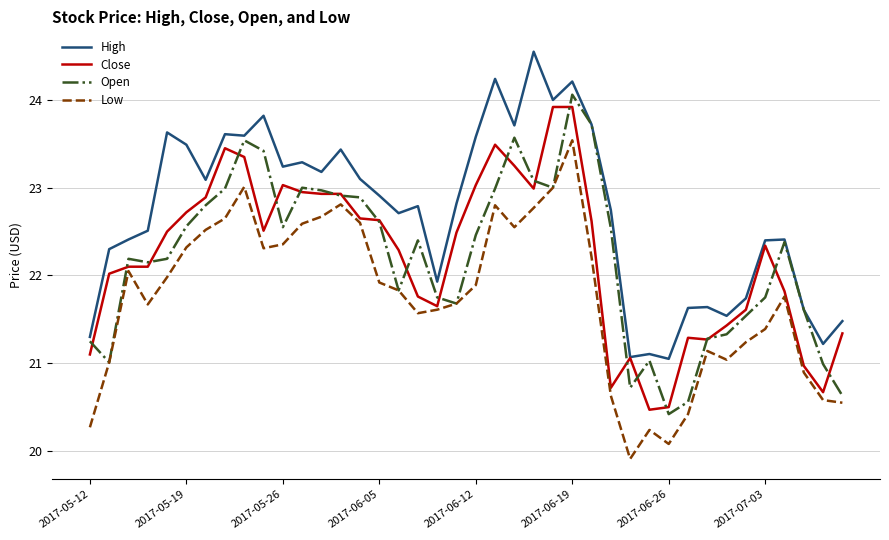

What is the minimum value shown in the chart?

19.9